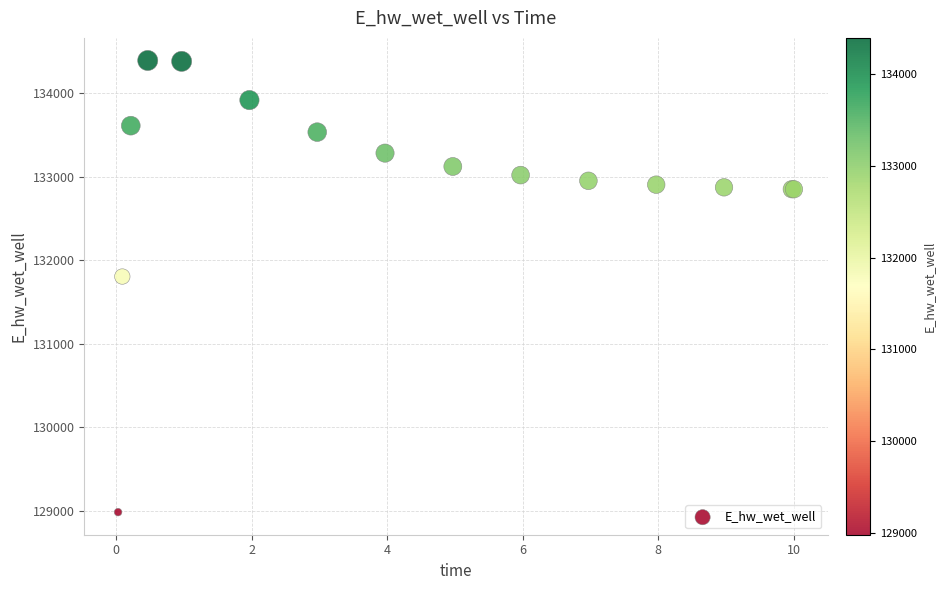

What Y value in the scatter plot is closest to 131687?

131804.8